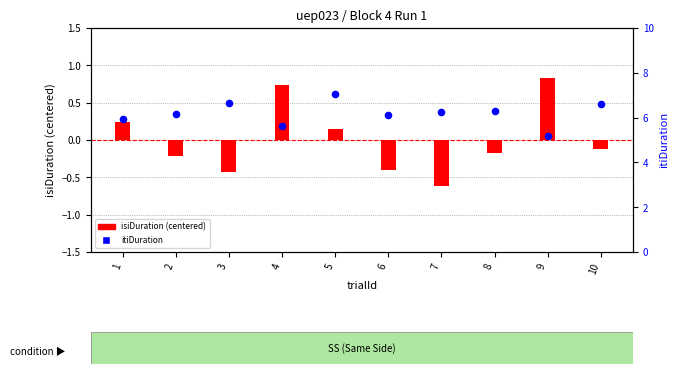

Which series contains the highest Y value?

itiDuration